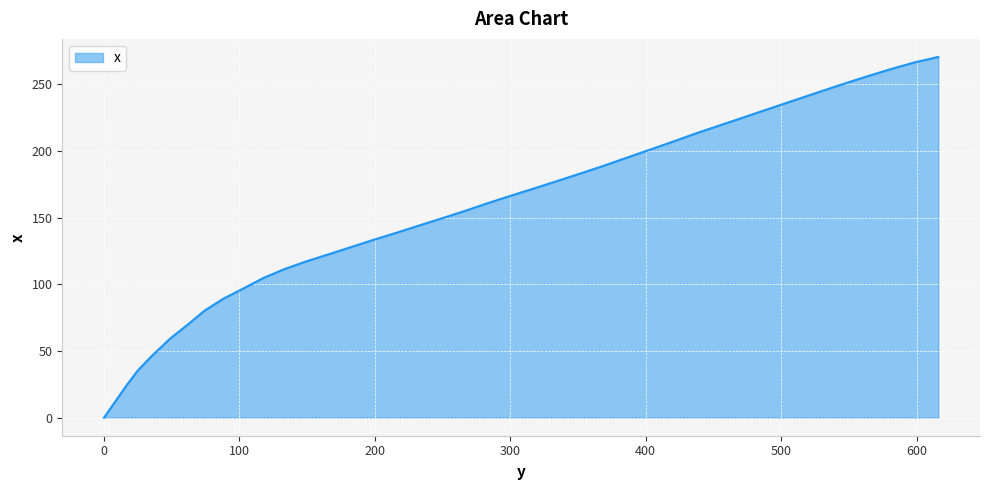

What is the difference between the maximum and minimum values?

270.6